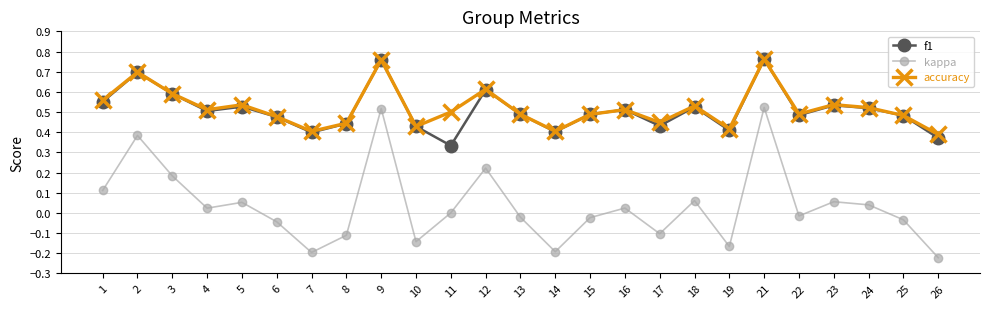

Which series changed the most between 8 and 12?

kappa